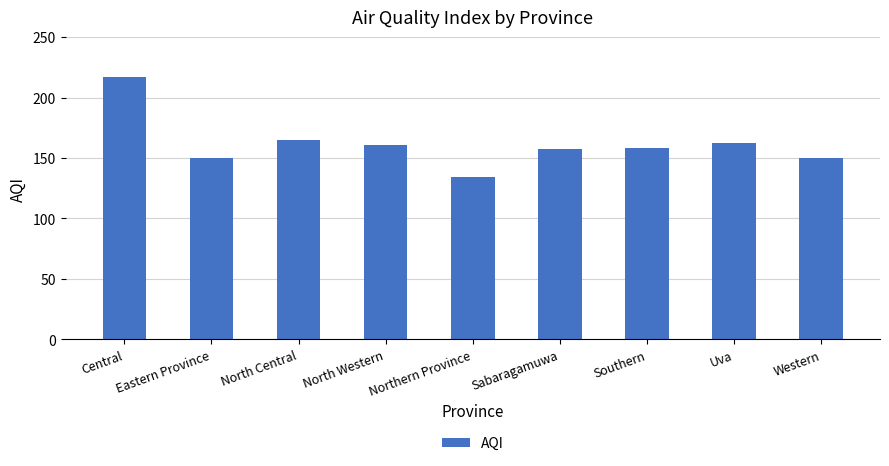

Which category has the highest value across all series?

Central